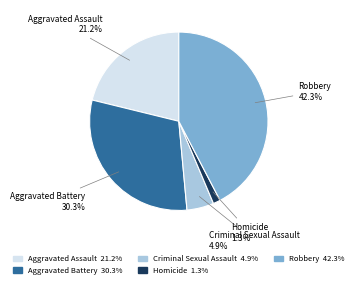

To the nearest percent, what is the difference between the Aggravated Battery and Criminal Sexual Assault slice percentages?

25%